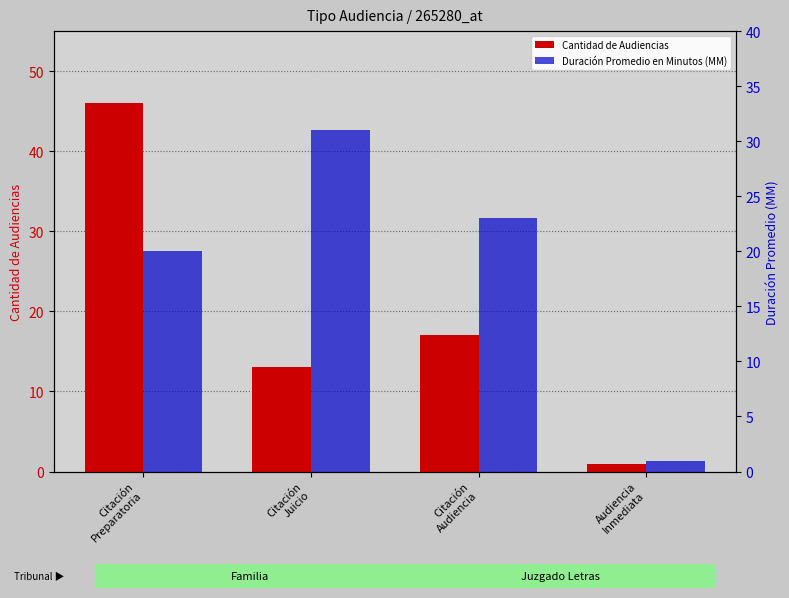

Reading right to left, list all the values displayed in this chart.

Cantidad de Audiencias: 1	17	13	46
Duración Promedio en Minutos (MM): 1	23	31	20